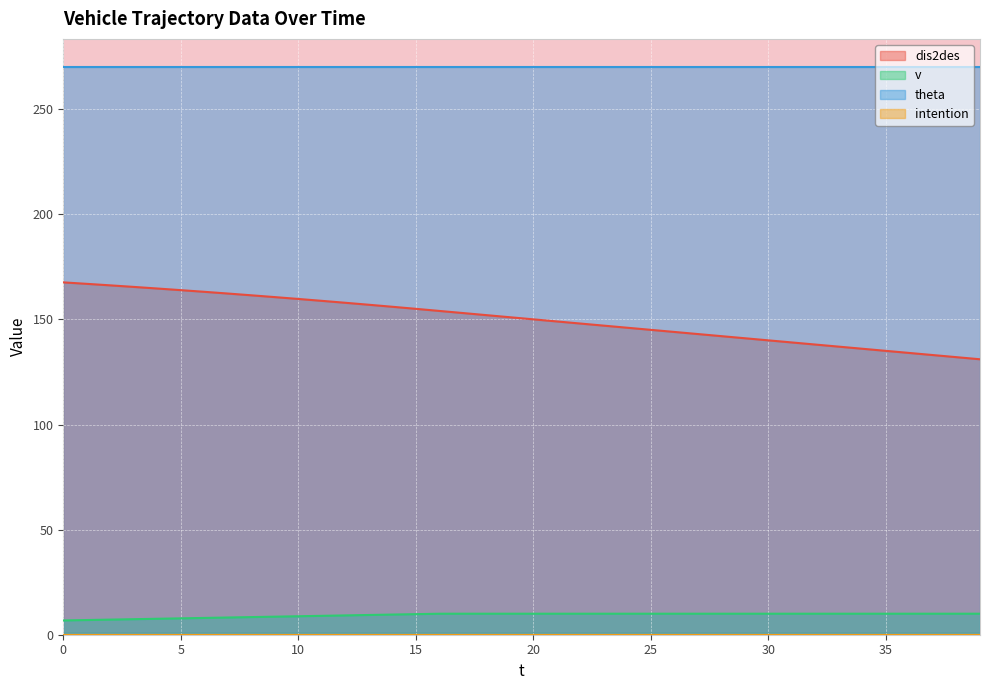

The value of theta at 0 is 102.7. True or false?

False